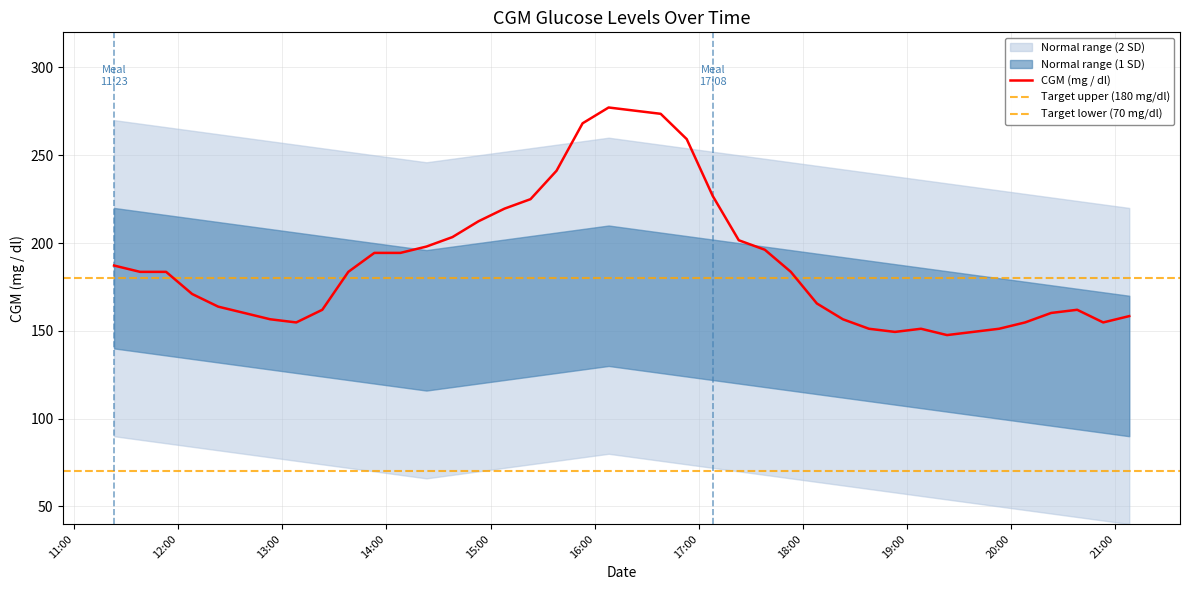

Reading left to right, what are all the values shown in this chart?

2021-04-19 11:23:00=187.2	2021-04-19 11:38:00=183.6	2021-04-19 11:53:00=183.6	2021-04-19 12:08:00=171.0	2021-04-19 12:23:00=163.8	2021-04-19 12:38:00=160.2	2021-04-19 12:53:00=156.6	2021-04-19 13:08:00=154.8	2021-04-19 13:23:00=162.0	2021-04-19 13:38:00=183.6	2021-04-19 13:53:00=194.4	2021-04-19 14:08:00=194.4	2021-04-19 14:23:00=198.0	2021-04-19 14:38:00=203.4	2021-04-19 14:53:00=212.4	2021-04-19 15:08:00=219.6	2021-04-19 15:23:00=225.0	2021-04-19 15:38:00=241.2	2021-04-19 15:53:00=268.2	2021-04-19 16:08:00=277.2	2021-04-19 16:23:00=275.4	2021-04-19 16:38:00=273.6	2021-04-19 16:53:00=259.2	2021-04-19 17:08:00=226.8	2021-04-19 17:23:00=201.6	2021-04-19 17:38:00=196.2	2021-04-19 17:53:00=183.6	2021-04-19 18:08:00=165.6	2021-04-19 18:23:00=156.6	2021-04-19 18:38:00=151.2	2021-04-19 18:53:00=149.4	2021-04-19 19:08:00=151.2	2021-04-19 19:23:00=147.6	2021-04-19 19:38:00=149.4	2021-04-19 19:53:00=151.2	2021-04-19 20:08:00=154.8	2021-04-19 20:23:00=160.2	2021-04-19 20:38:00=162.0	2021-04-19 20:53:00=154.8	2021-04-19 21:08:00=158.4